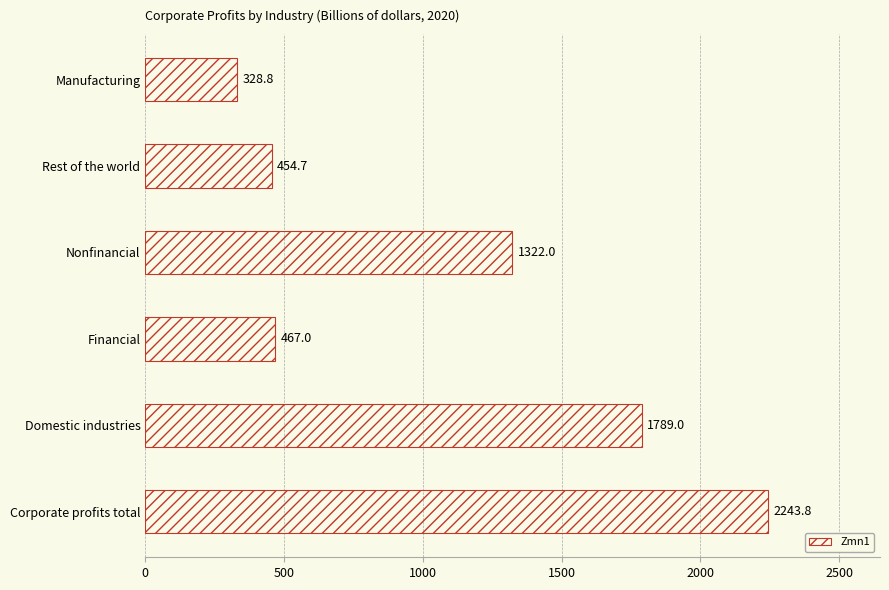

Are the bars horizontal?

Yes